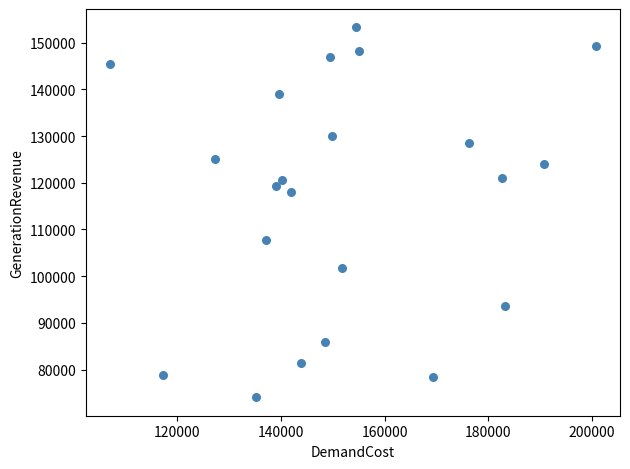

What Y value in the scatter plot is closest to 113662?

118014.2